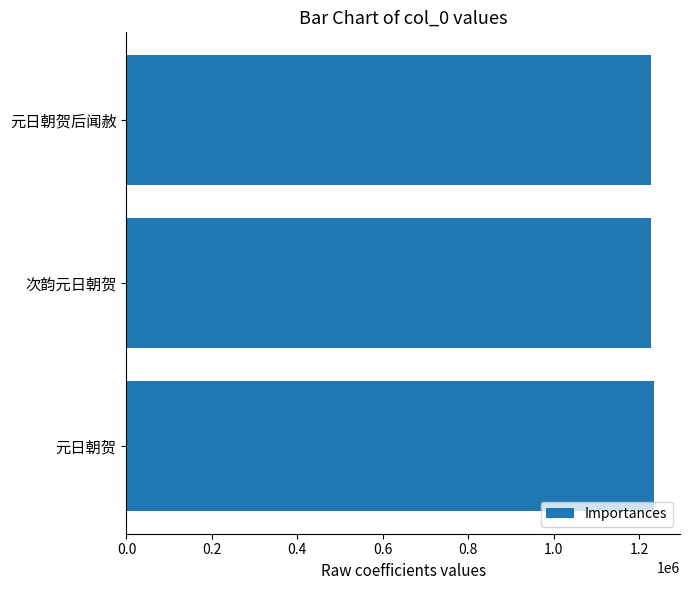

What is the greatest value displayed?

1234279